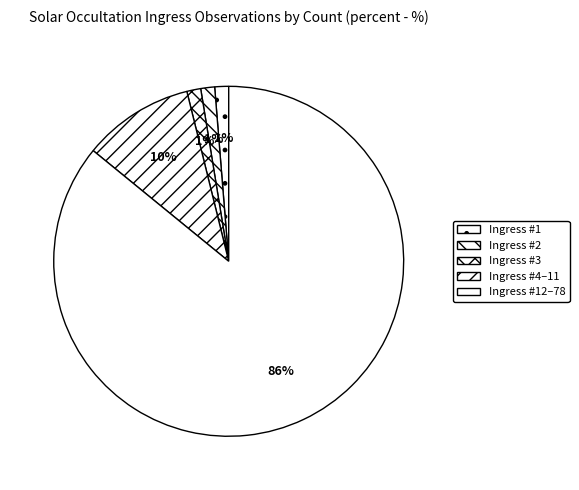

How many segments does this pie chart have?

5